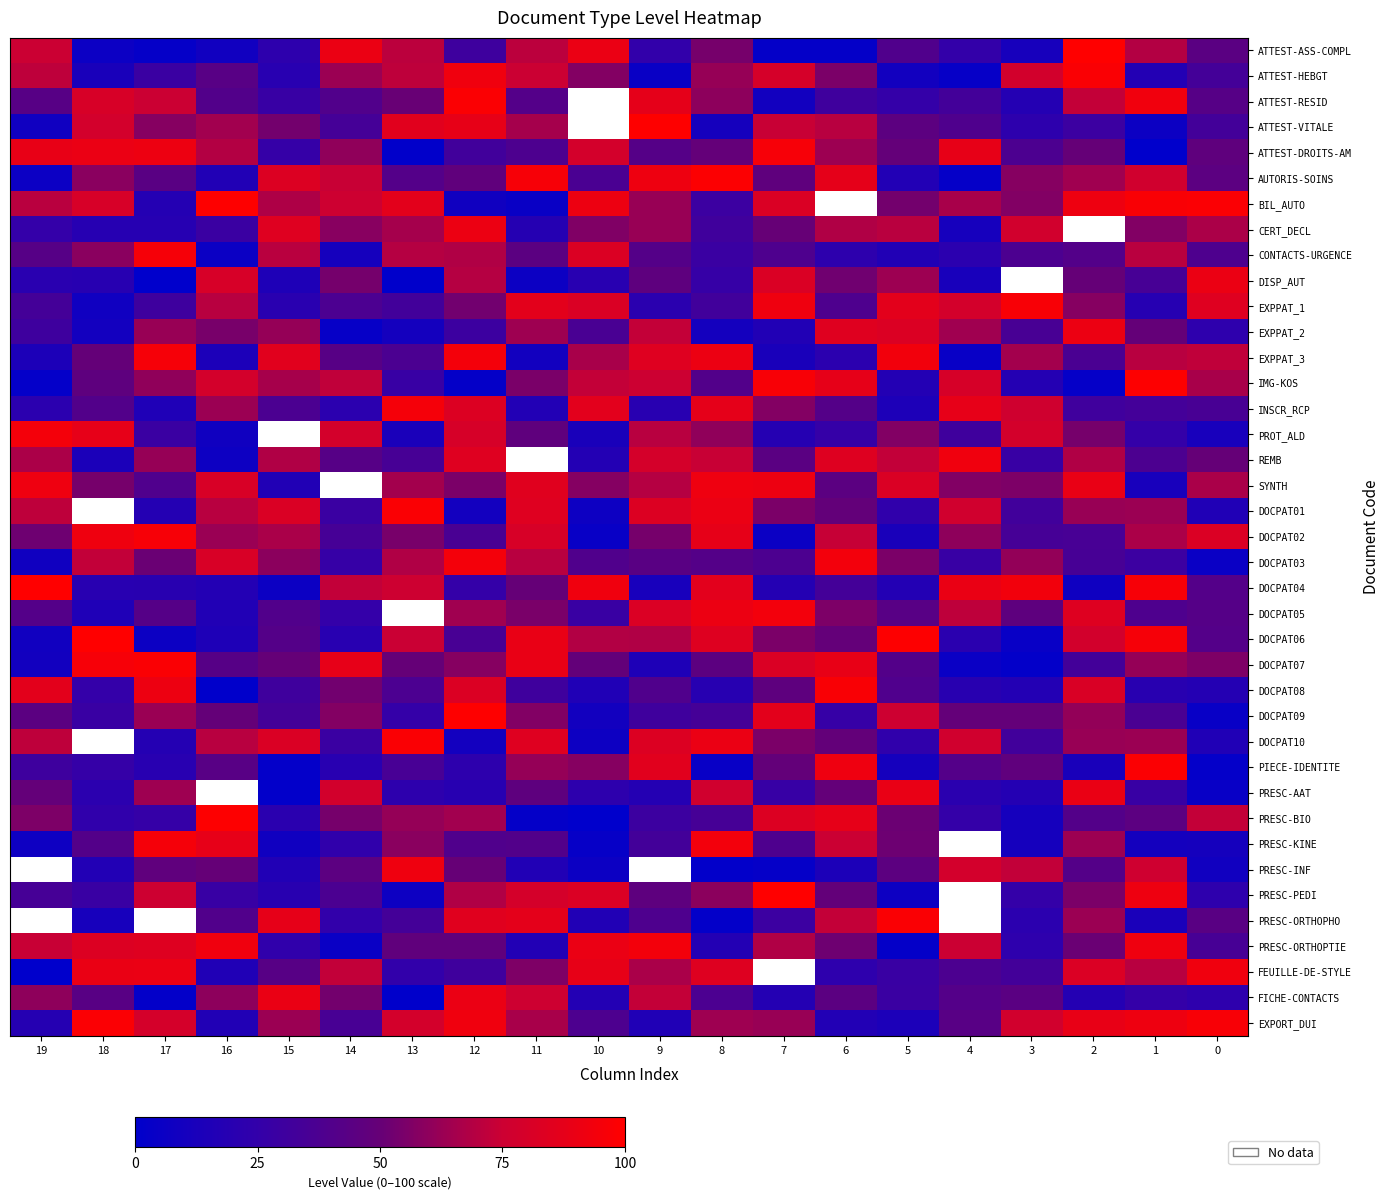

What is the greatest value displayed?

100.0